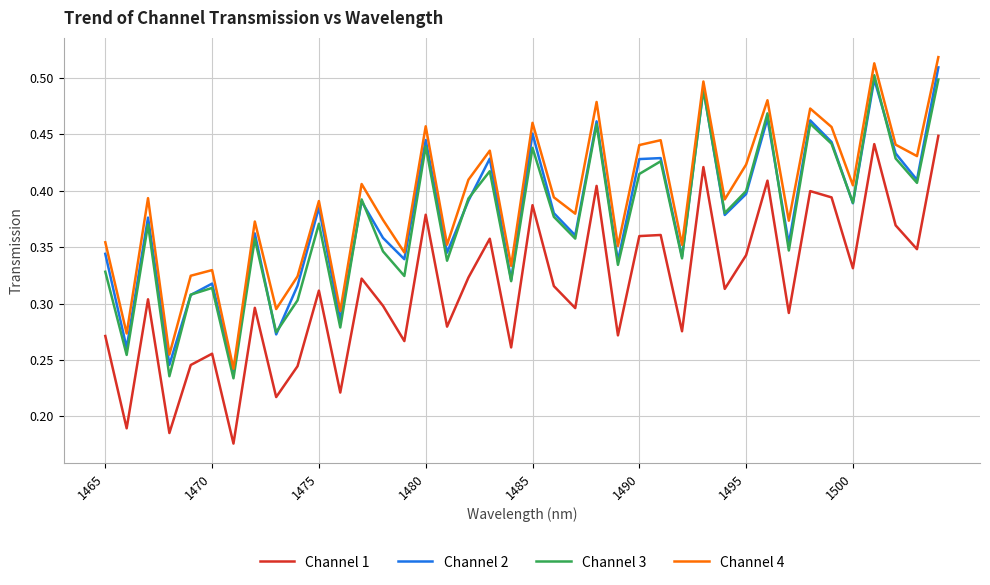

True or false: Channel 2 and Channel 1 intersect in this chart.

False